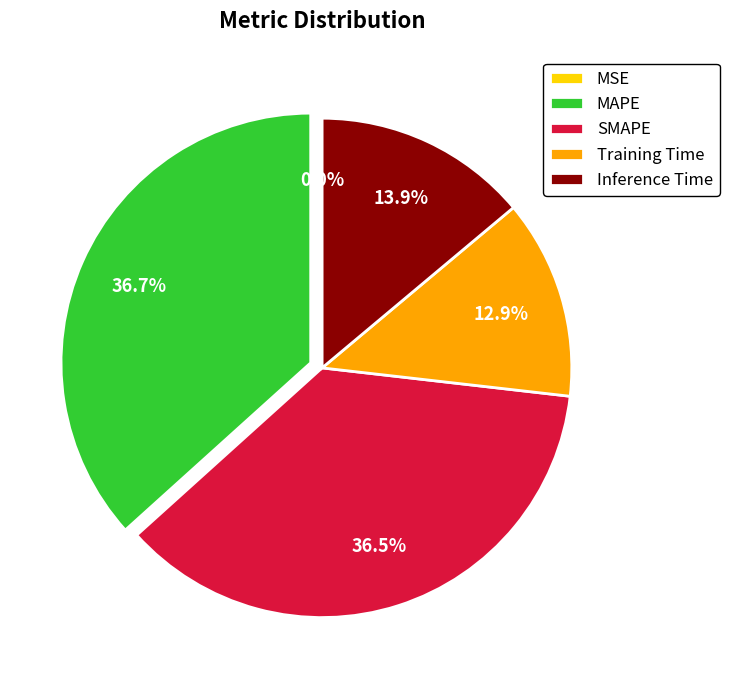

Between SMAPE and Training Time, which is larger?

SMAPE